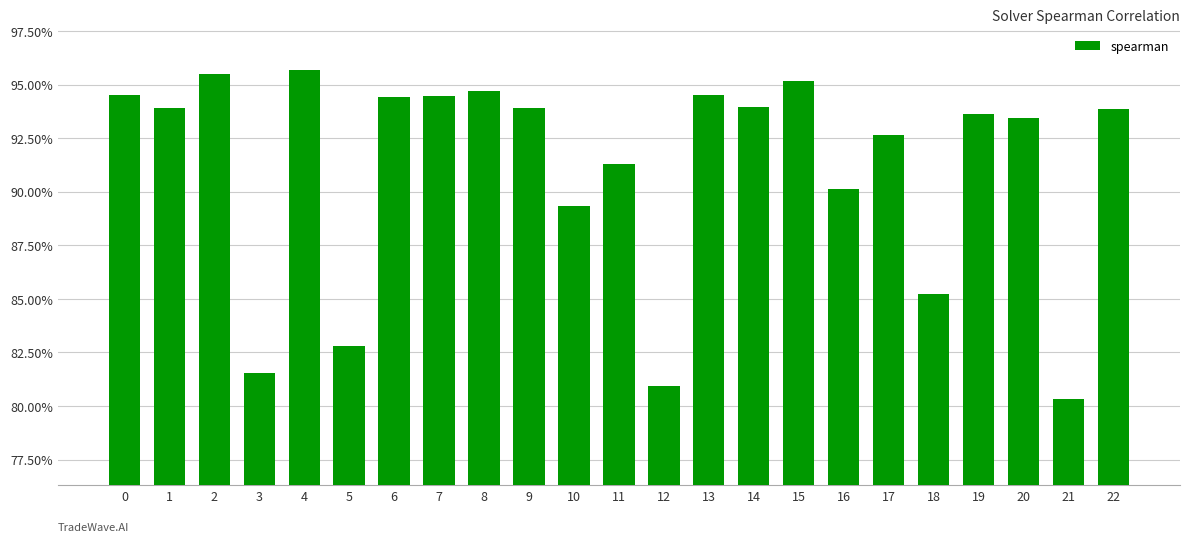

What is the value of the 5th bar from the left?

1.0